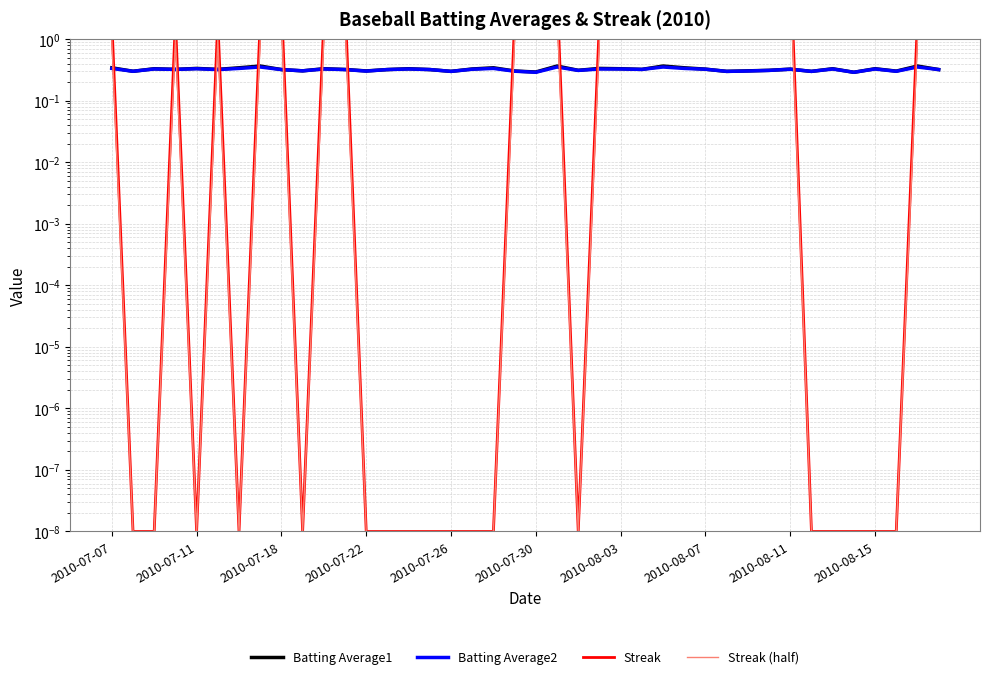

Which series has the largest total across all categories?

Streak